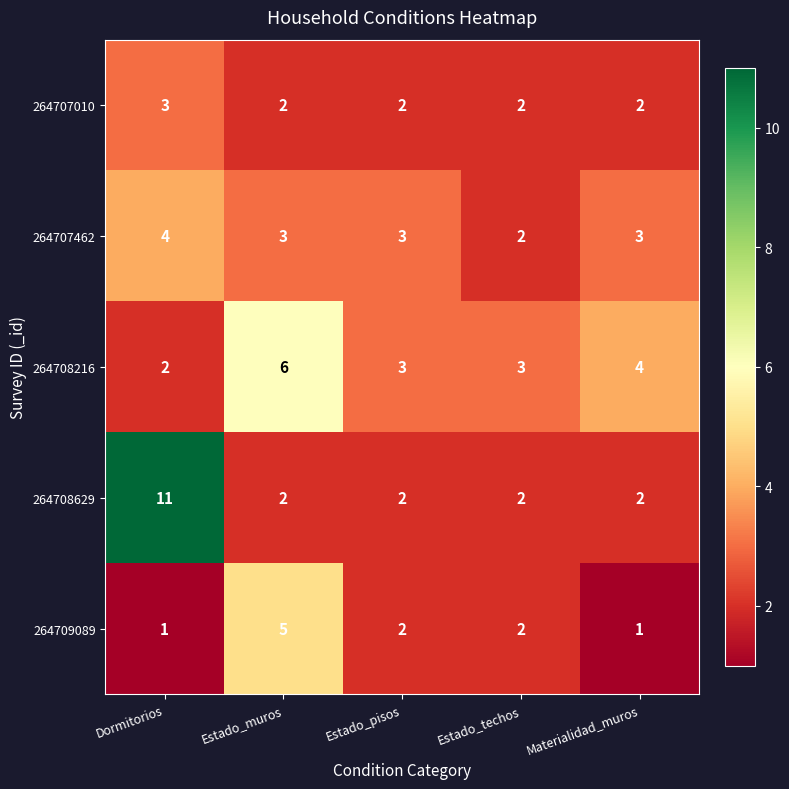

Between Dormitorios and Materialidad_muros, which series saw the biggest shift?

264708629